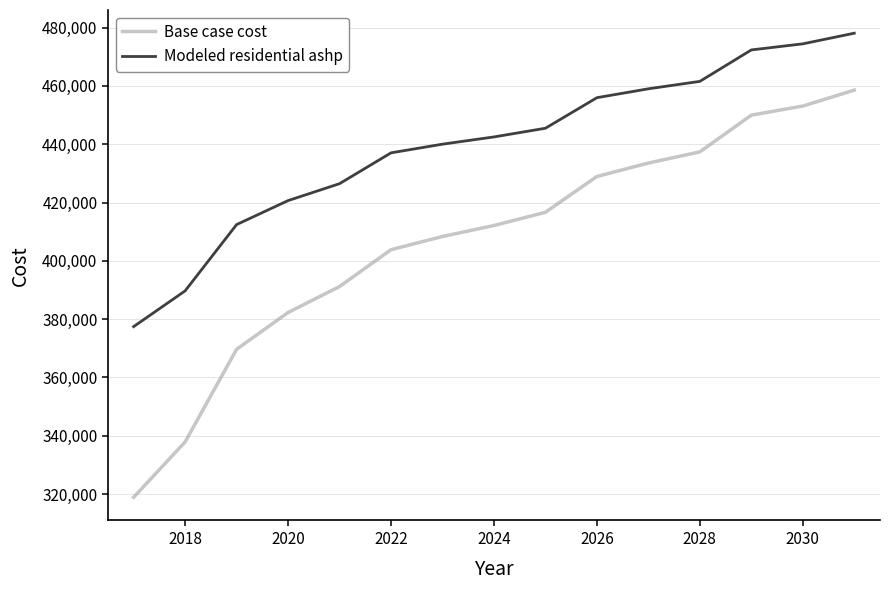

True or false: Modeled residential ashp and Base case cost intersect in this chart.

False